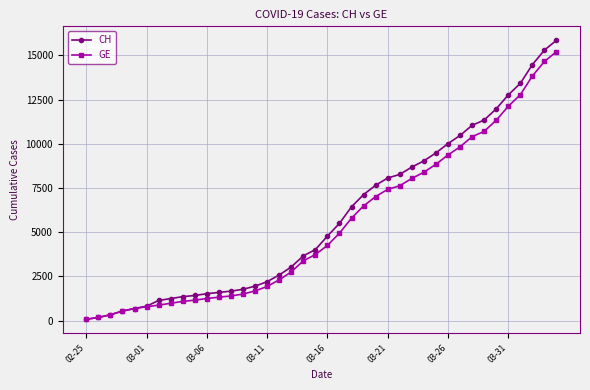

Which series has the largest range (max minus min)?

CH